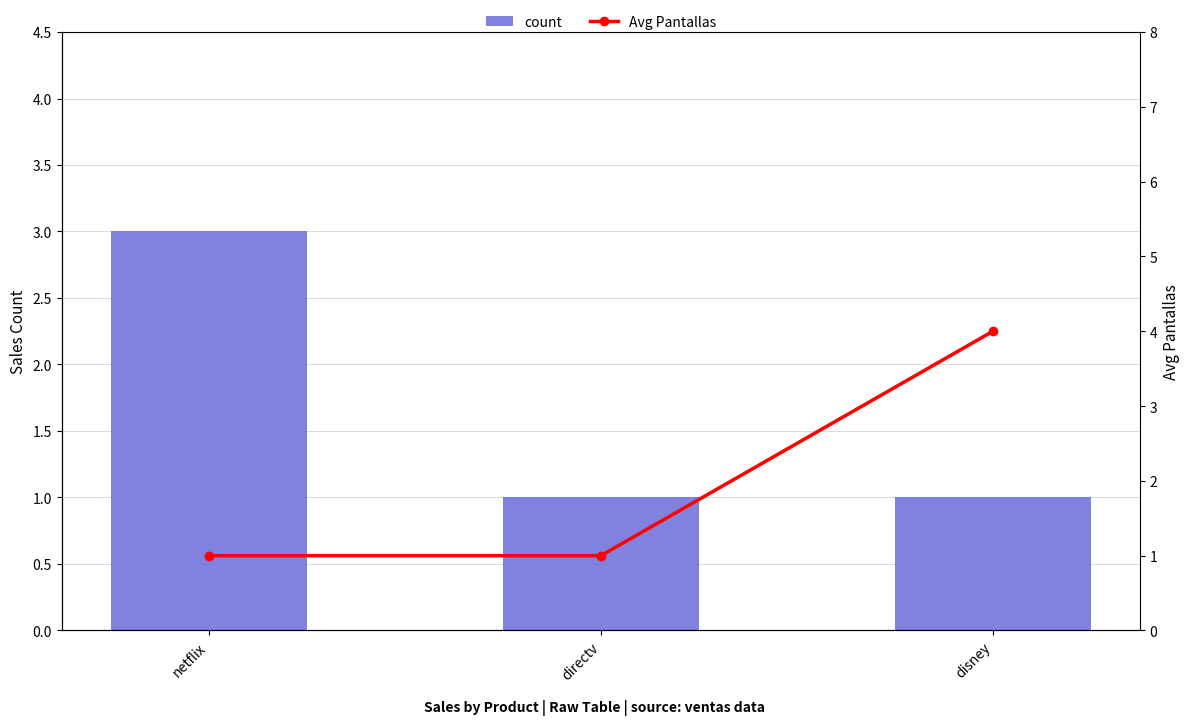

Reading left to right, what are all the values shown in this chart?

count: 3	1	1
Avg Pantallas: 1	1	4